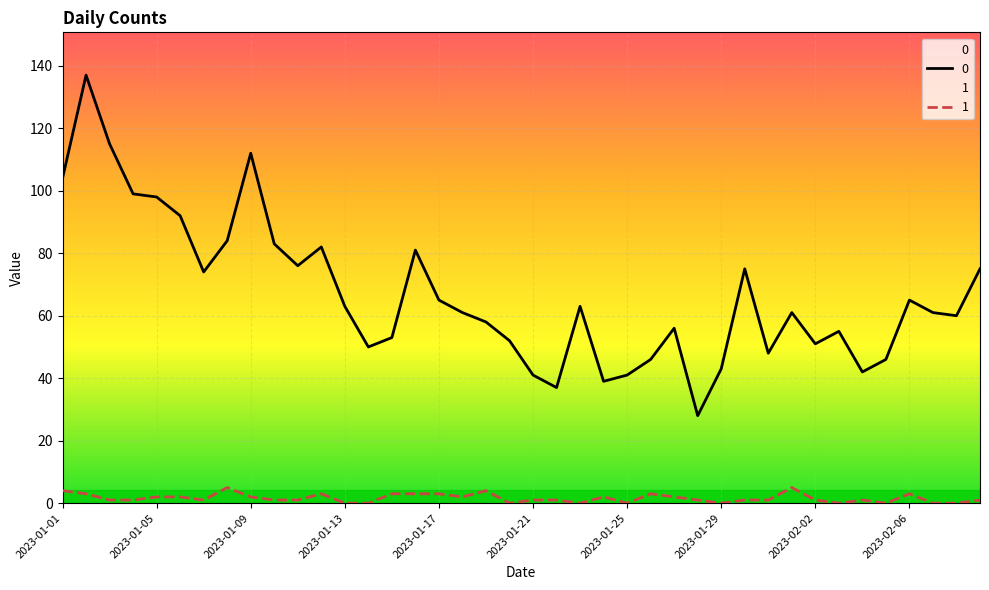

True or false: 0 and 1 intersect in this chart.

False